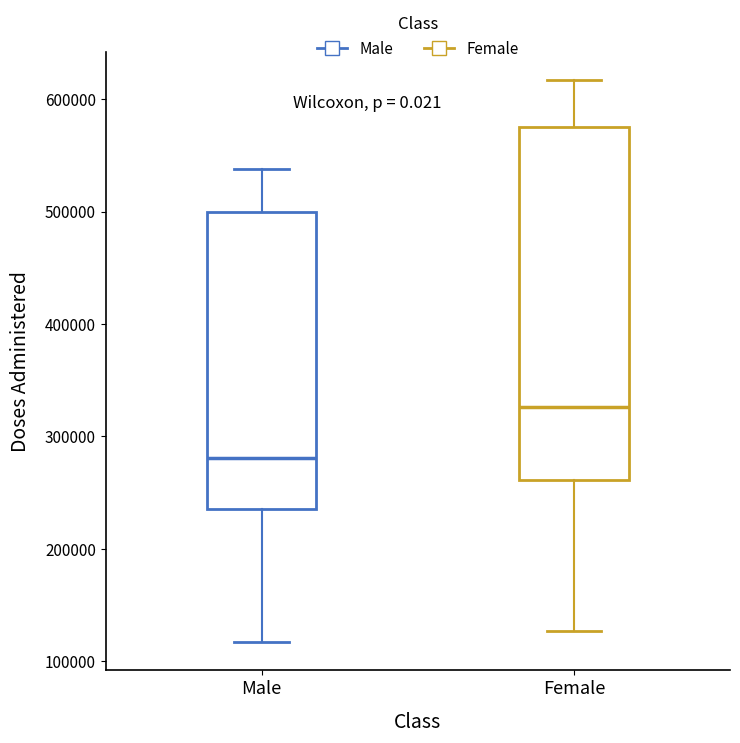

Where is the upper edge of the box for Female on the y-axis? The values are not printed on the chart, so give them approximately, as read against the axis.

570000